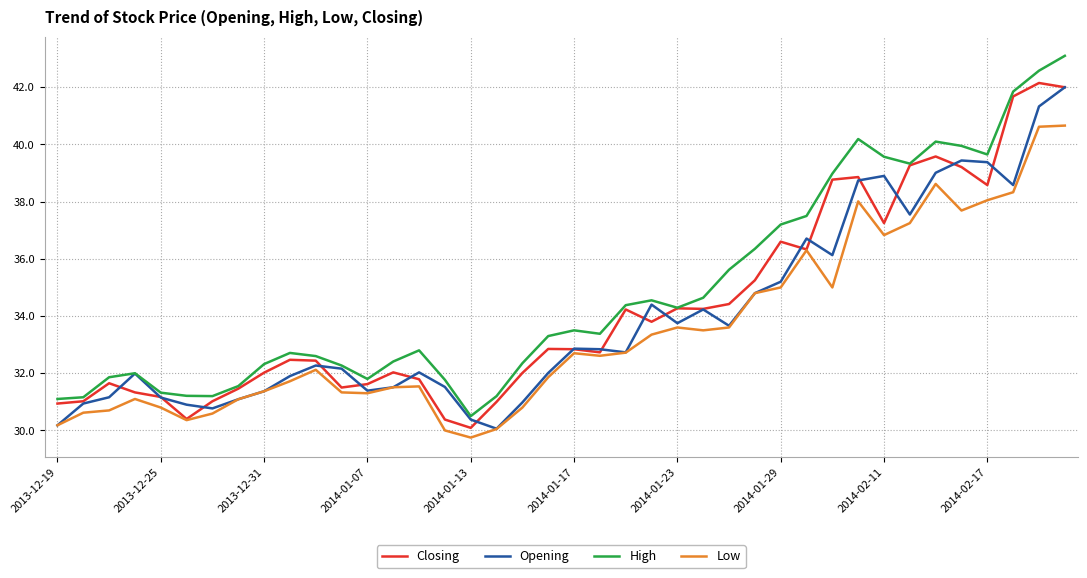

At how many categories does at least one series exceed 31?

39